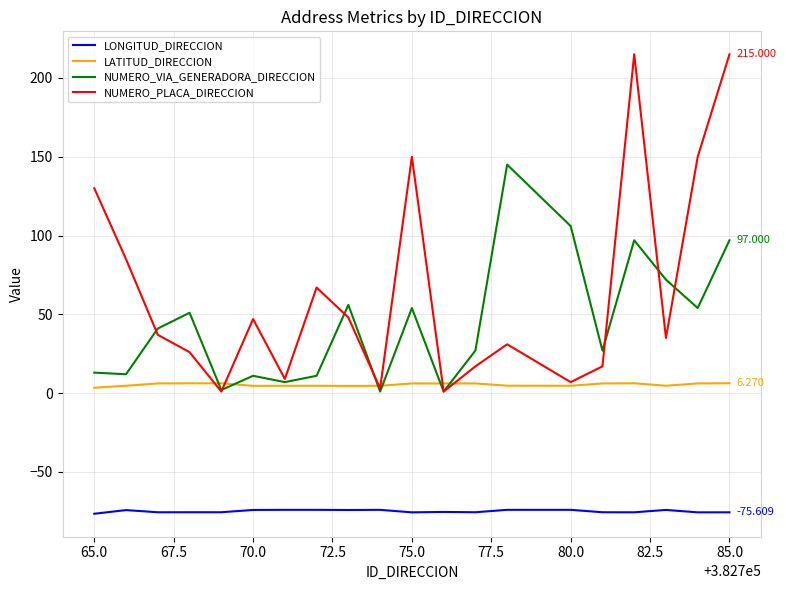

How many series are shown in this chart?

4